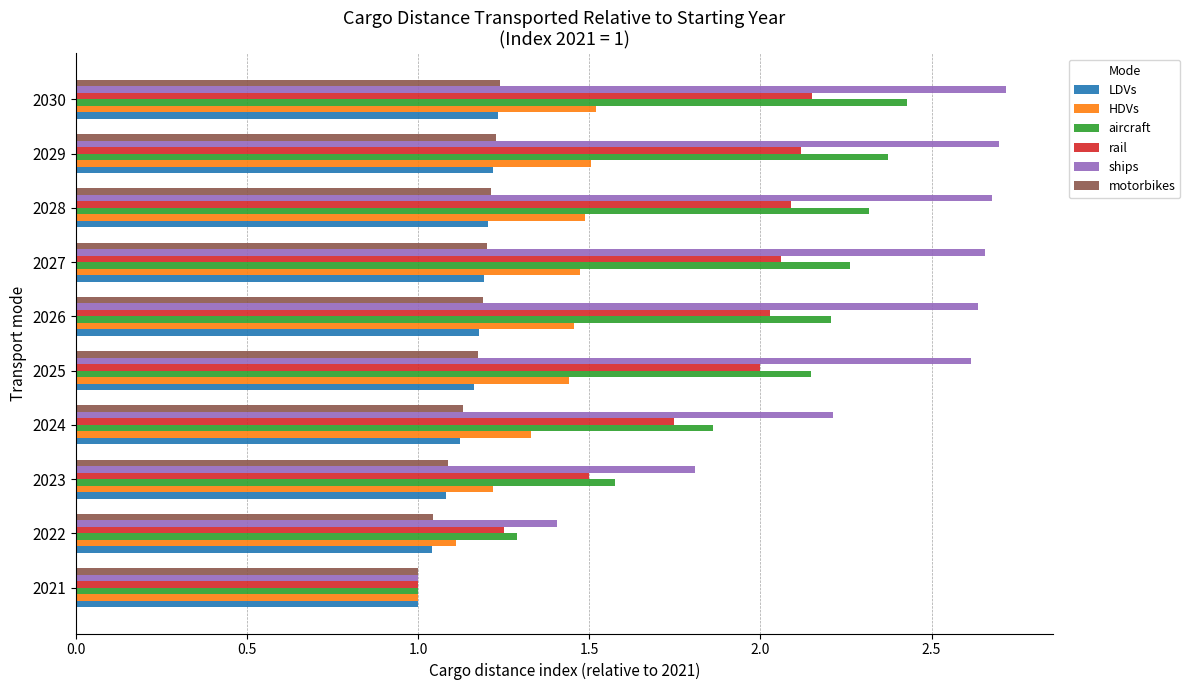

Which series has the widest spread of values?

ships